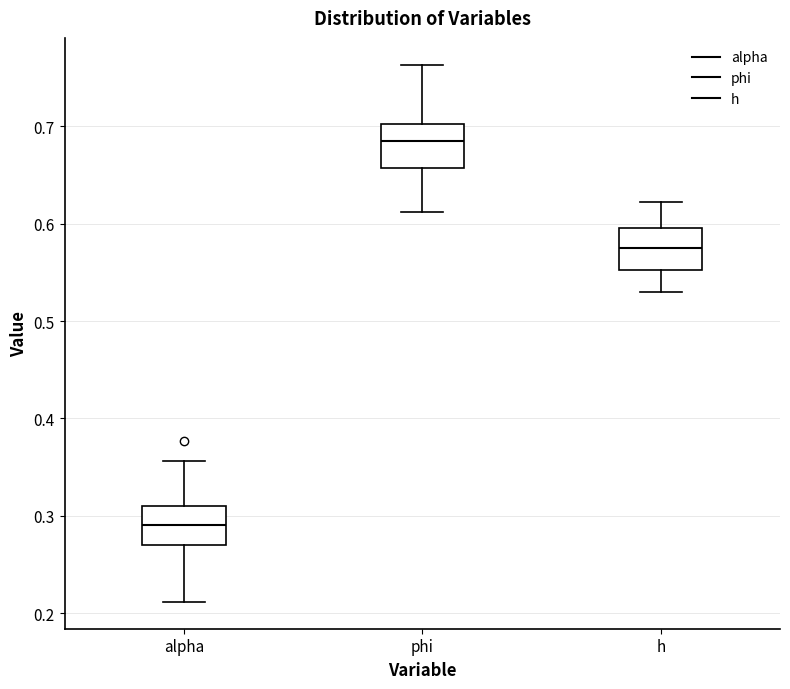

Reading left to right, transcribe this box plot: for each box, give where its median line is, the range the box spans, and where its two whiskers end, as read against the y-axis. The values are not printed on the chart, so give them approximately, as read against the axis.

alpha: median 0.29, box 0.27 to 0.31, whiskers 0.21 to 0.36
phi: median 0.69, box 0.66 to 0.70, whiskers 0.61 to 0.76
h: median 0.58, box 0.55 to 0.60, whiskers 0.53 to 0.62